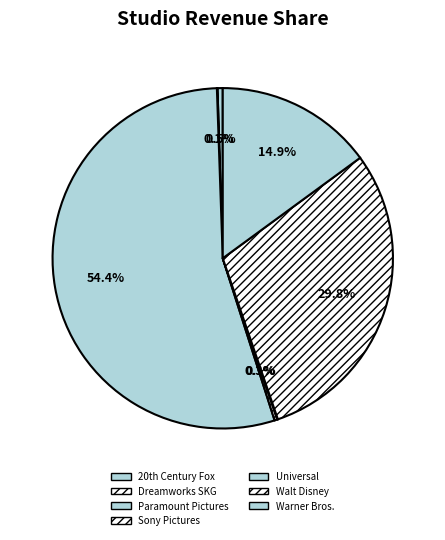

Count the number of slices in the pie.

7